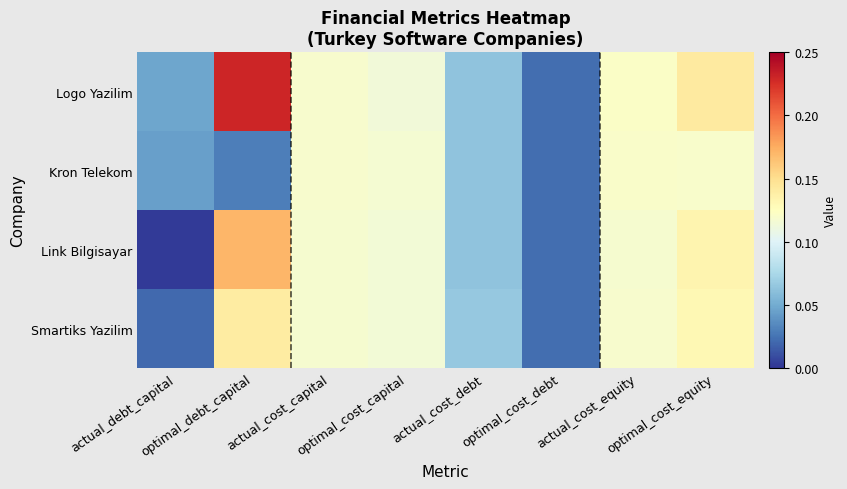

Which series has the largest range (max minus min)?

Logo Yazilim